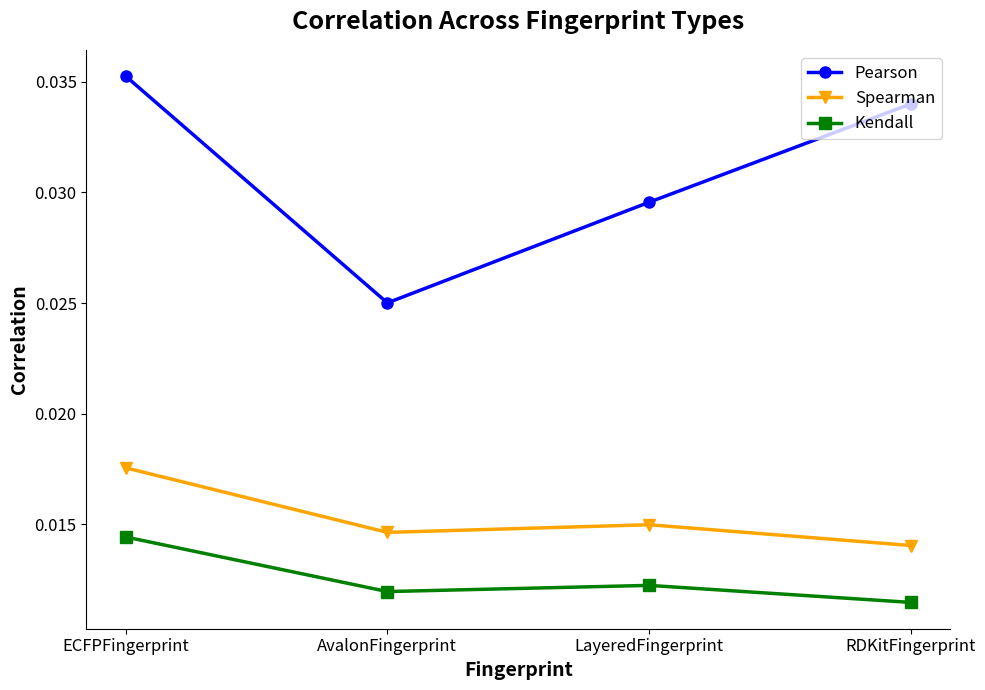

At RDKitFingerprint, list the series in order from smallest to largest.

Kendall, Spearman, Pearson